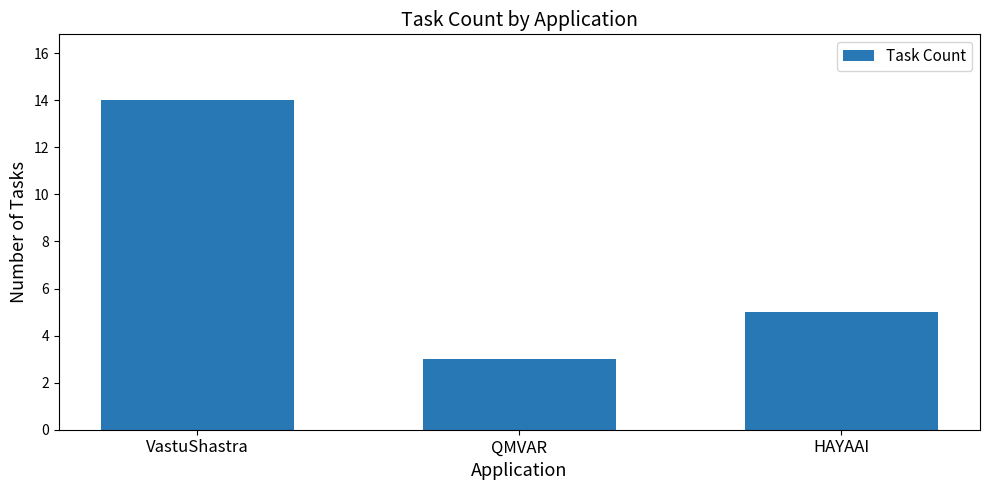

What is the label of the 3rd bar from the right?

VastuShastra